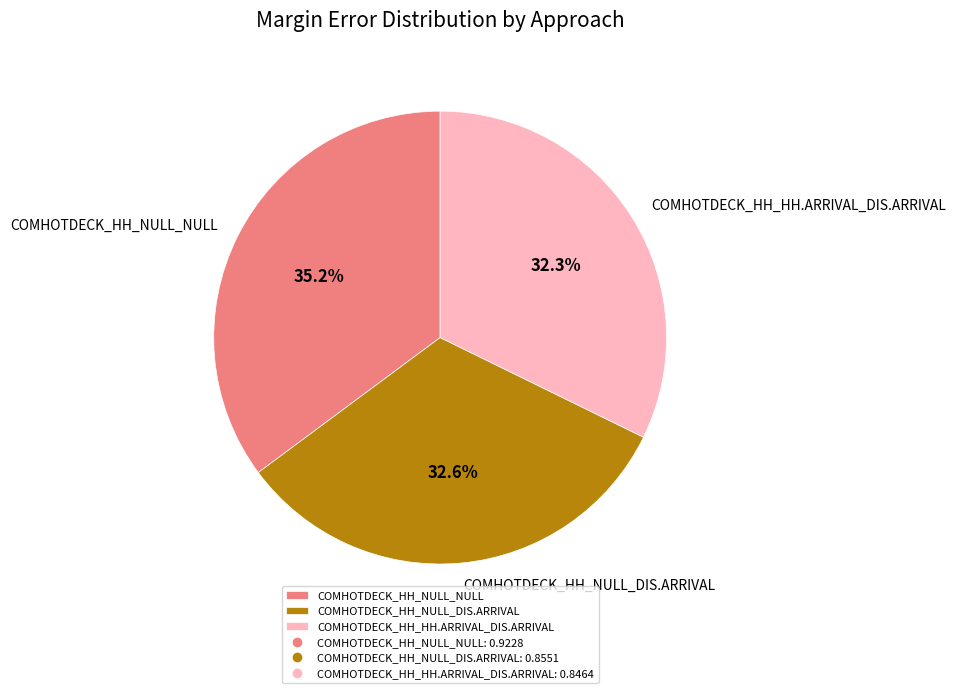

The COMHOTDECK_HH_NULL_NULL slice represents 25% of the pie. True or false?

False